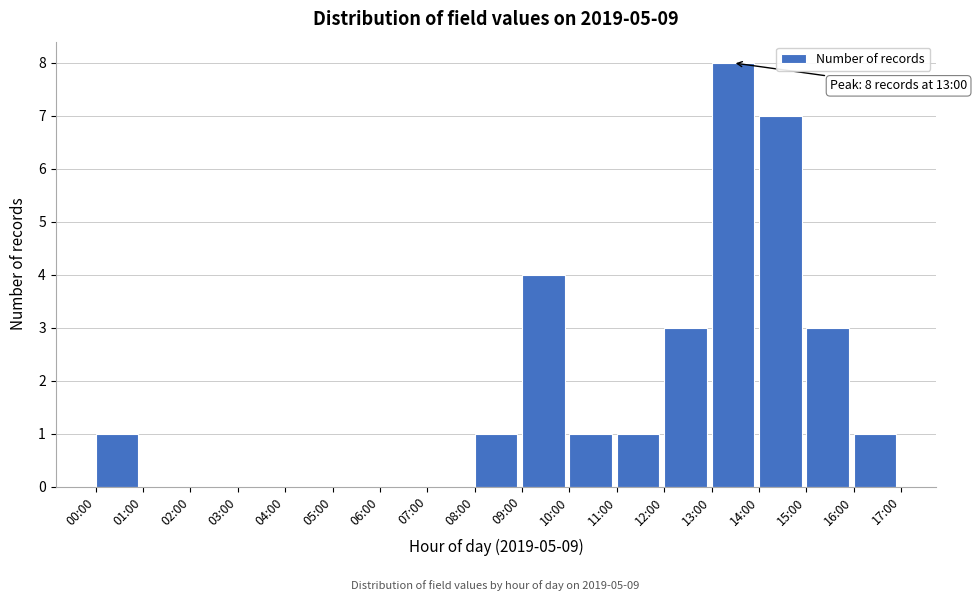

Reading left to right, list all the values displayed in this chart.

00:00=1	01:00=0	02:00=0	03:00=0	04:00=0	05:00=0	06:00=0	07:00=0	08:00=1	09:00=4	10:00=1	11:00=1	12:00=3	13:00=8	14:00=7	15:00=3	16:00=1